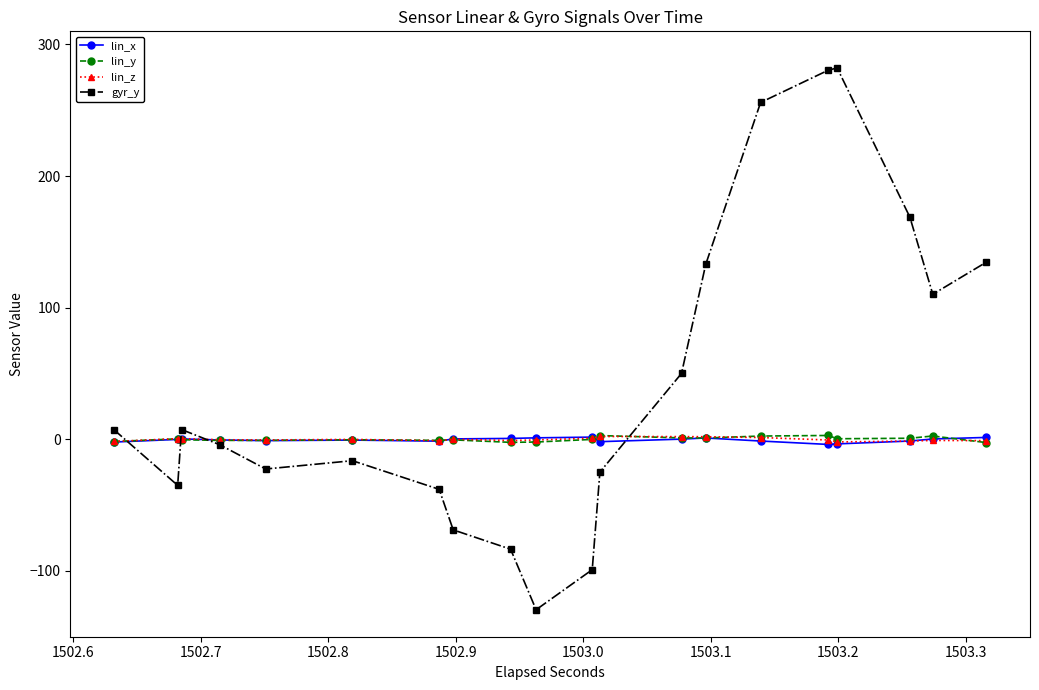

What is the maximum value shown in the chart?

282.2